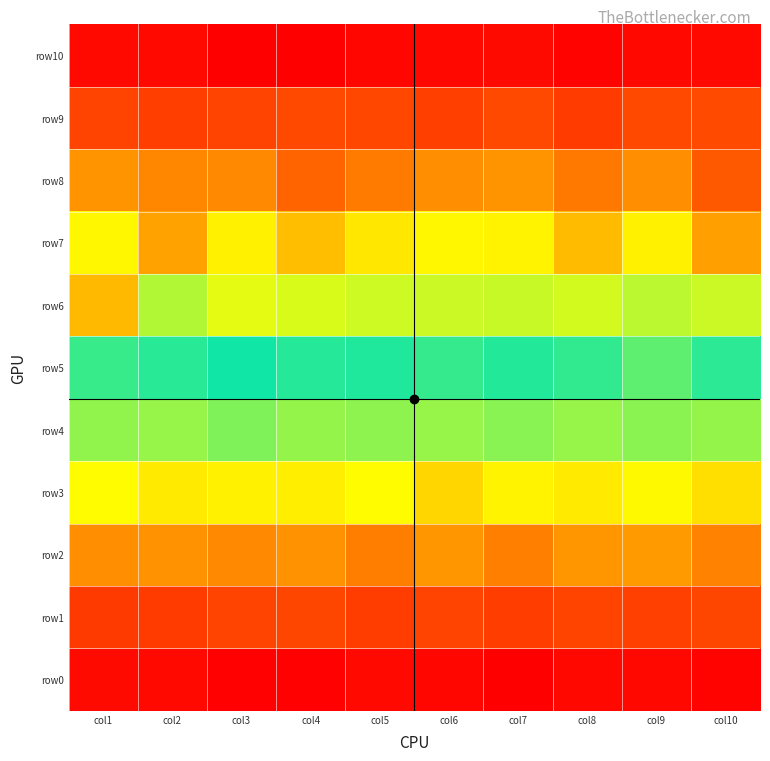

Reading right to left, transcribe all the data shown in this chart.

row0: col10=191	col9=207	col8=208	col7=177	col6=202	col5=211	col4=185	col3=185	col2=214	col1=215
row1: col10=421	col9=400	col8=416	col7=389	col6=412	col5=388	col4=423	col3=412	col2=384	col1=383
row2: col10=597	col9=653	col8=640	col7=590	col6=642	col5=587	col4=631	col3=614	col2=632	col1=626
row3: col10=811	col9=866	col8=833	col7=855	col6=789	col5=877	col4=843	col3=852	col2=835	col1=877
row4: col10=1027	col9=1041	col8=1024	col7=1045	col6=1026	col5=1038	col4=1027	col3=1058	col2=1024	col1=1034
row5: col10=1292	col9=1363	col8=1302	col7=1278	col6=1303	col5=1274	col4=1284	col3=1257	col2=1290	col1=1309
row6: col10=1511	col9=1490	col8=1522	col7=1506	col6=1509	col5=1516	col4=1533	col3=1549	col2=1477	col1=1743
row7: col10=1799	col9=1612	col8=1738	col7=1609	col6=1602	col5=1637	col4=1730	col3=1613	col2=1795	col1=1601
row8: col10=1977	col9=1841	col8=1891	col7=1828	col6=1841	col5=1885	col4=1939	col3=1854	col2=1859	col1=1830
row9: col10=2032	col9=2035	col8=2078	col7=2036	col6=2067	col5=2040	col4=2035	col3=2053	col2=2073	col1=2055
row10: col10=2251	col9=2258	col8=2273	col7=2250	col6=2256	col5=2263	col4=2288	col3=2286	col2=2254	col1=2253